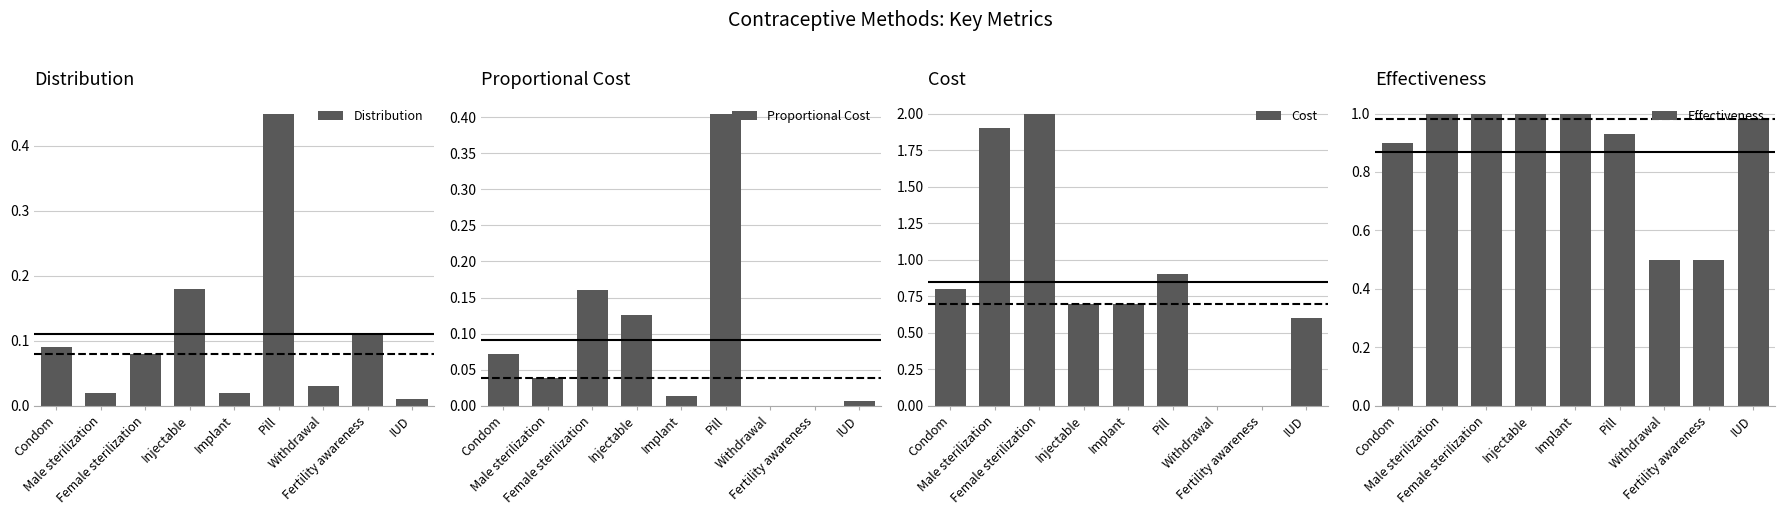

Reading left to right, list all the values displayed in this chart.

Distribution: Condom=0.1	Male sterilization=0.0	Female sterilization=0.1	Injectable=0.2	Implant=0.0	Pill=0.5	Withdrawal=0.0	Fertility awareness=0.1	IUD=0.0
Proportional Cost: Condom=0.1	Male sterilization=0.0	Female sterilization=0.2	Injectable=0.1	Implant=0.0	Pill=0.4	Withdrawal=0.0	Fertility awareness=0.0	IUD=0.0
Cost: Condom=0.8	Male sterilization=1.9	Female sterilization=2.0	Injectable=0.7	Implant=0.7	Pill=0.9	Withdrawal=0.0	Fertility awareness=0.0	IUD=0.6
Effectiveness: Condom=0.9	Male sterilization=1.0	Female sterilization=1.0	Injectable=1.0	Implant=1.0	Pill=0.9	Withdrawal=0.5	Fertility awareness=0.5	IUD=1.0